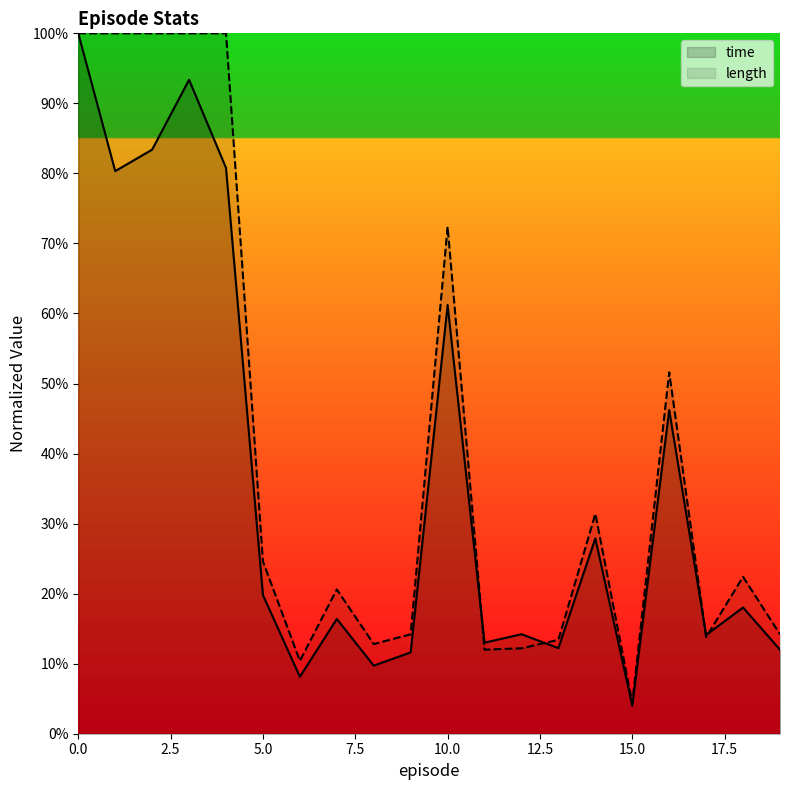

Reading right to left, extract all data points from this chart.

time: 19=0.1	18=0.2	17=0.1	16=0.5	15=0.0	14=0.3	13=0.1	12=0.1	11=0.1	10=0.6	9=0.1	8=0.1	7=0.2	6=0.1	5=0.2	4=0.8	3=0.9	2=0.8	1=0.8	0=1.0
length: 19=0.1	18=0.2	17=0.1	16=0.5	15=0.0	14=0.3	13=0.1	12=0.1	11=0.1	10=0.7	9=0.1	8=0.1	7=0.2	6=0.1	5=0.2	4=1.0	3=1.0	2=1.0	1=1.0	0=1.0